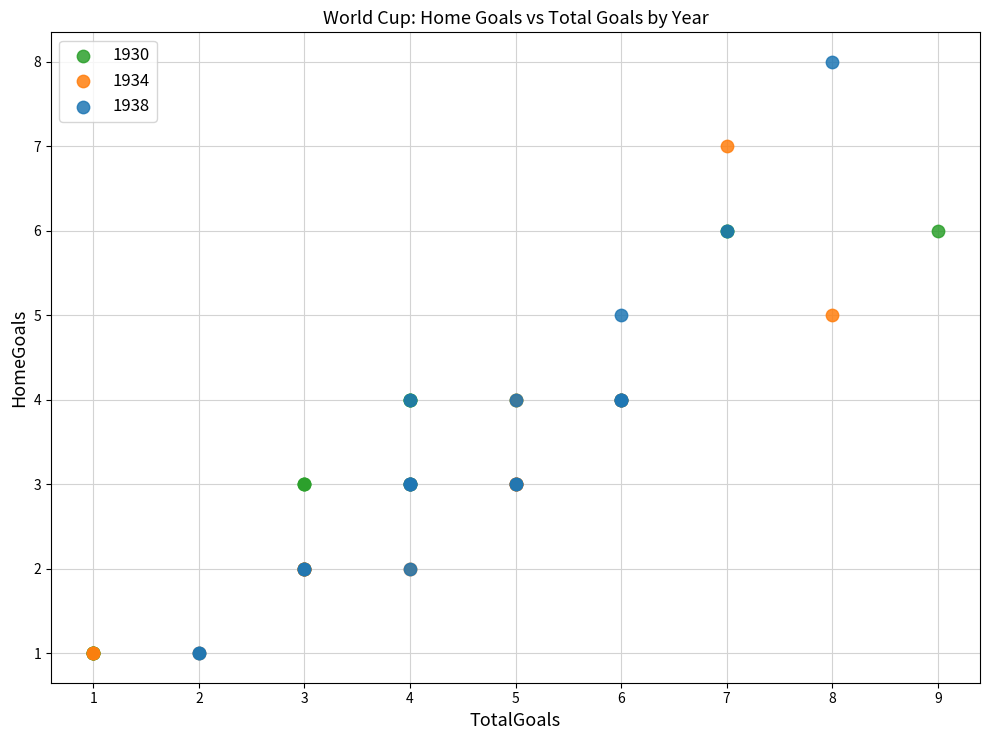

Which series reaches the maximum Y coordinate?

1938